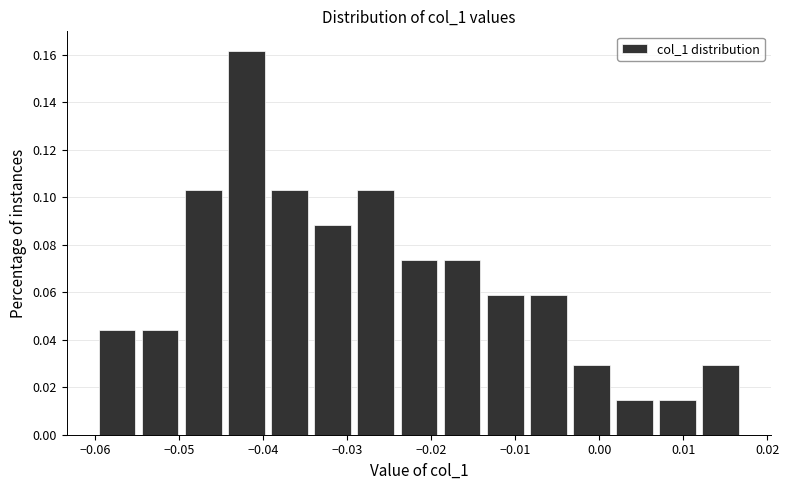

Over which range of the x-axis is the bar tallest?

-0.045 to -0.039